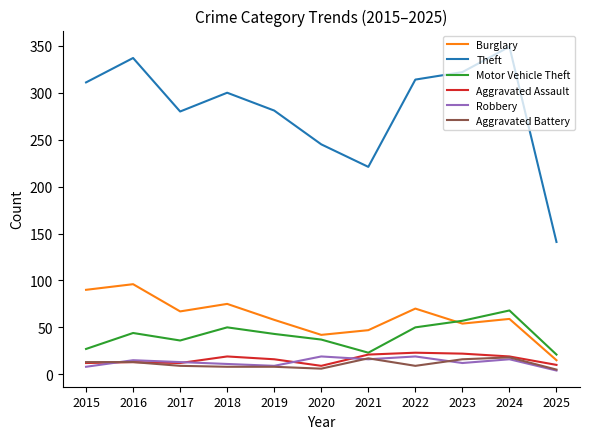

What is the spread (max minus min) of values at 2021?

205